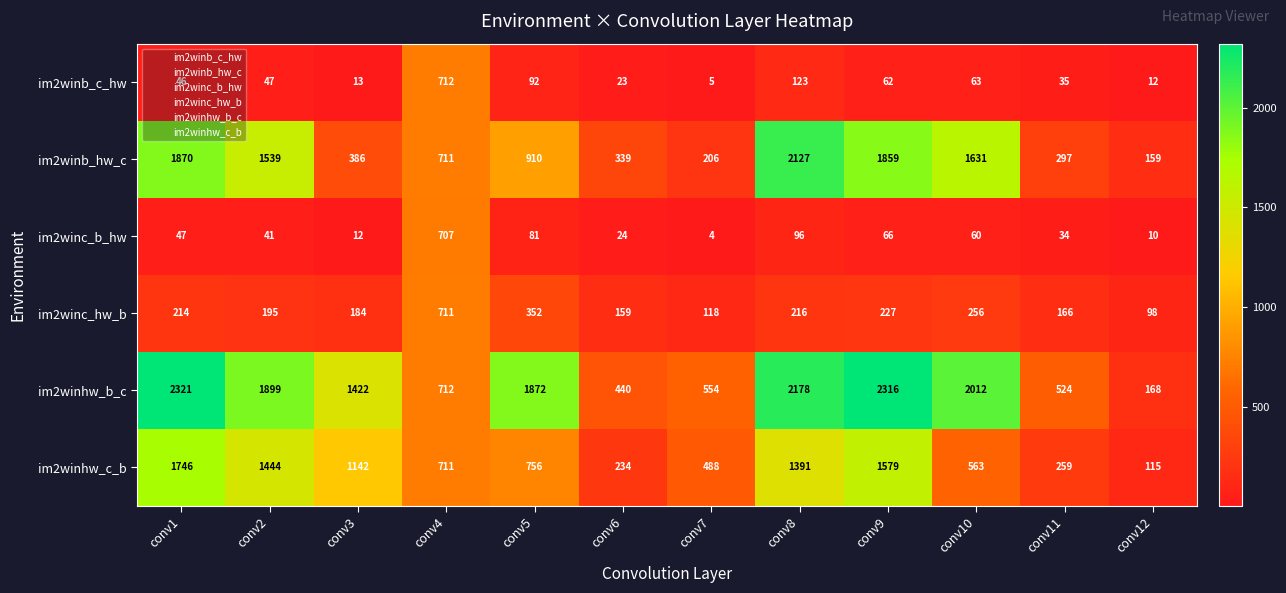

Which category has the highest value in the im2winb_hw_c series?

conv8